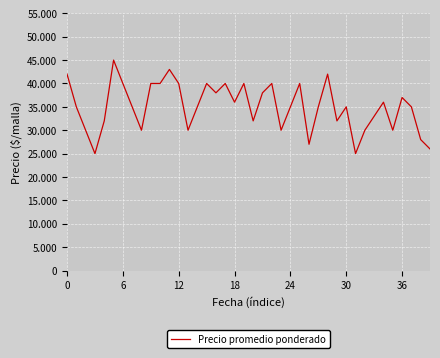

Does the chart have visible grid lines?

Yes